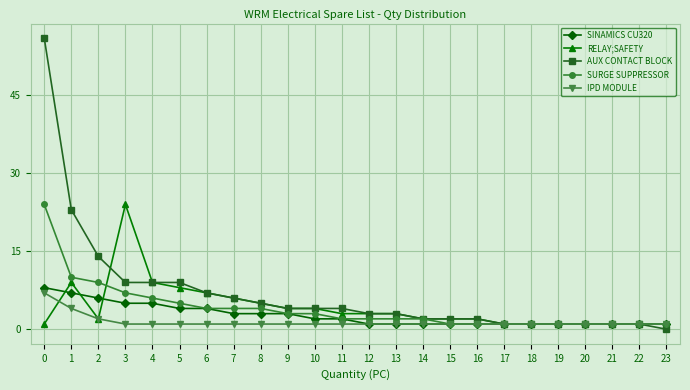

What is the greatest value displayed?

56